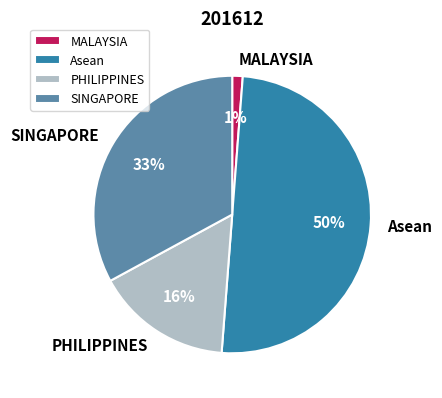

To the nearest percent, what portion does PHILIPPINES represent?

16%